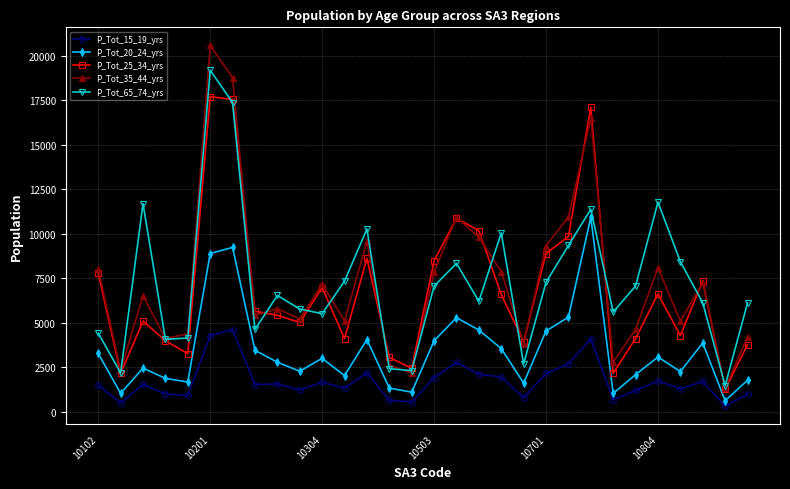

Rank the series by their maximum value, from lowest to highest.

P_Tot_15_19_yrs, P_Tot_20_24_yrs, P_Tot_25_34_yrs, P_Tot_65_74_yrs, P_Tot_35_44_yrs